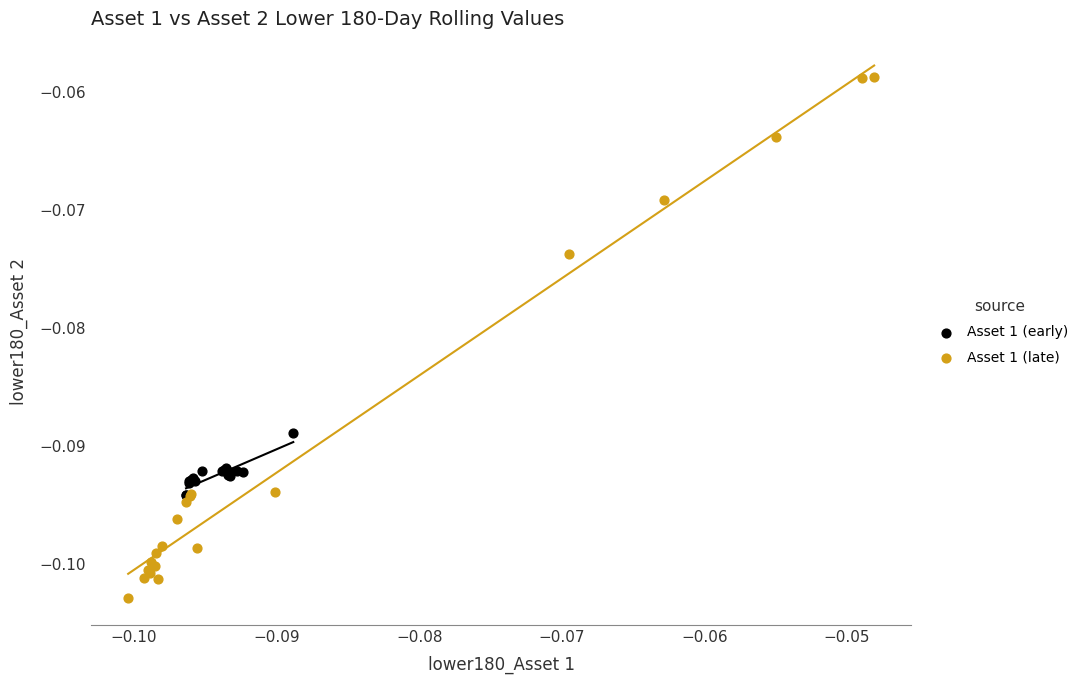

Which series contains the lowest Y value?

Asset 1 (late)